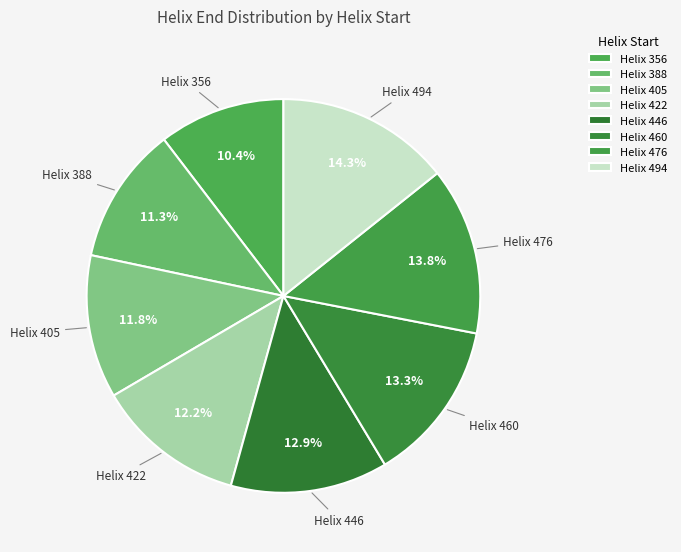

What is the ratio of the value at Helix 476 to the value at Helix 388?

1.2